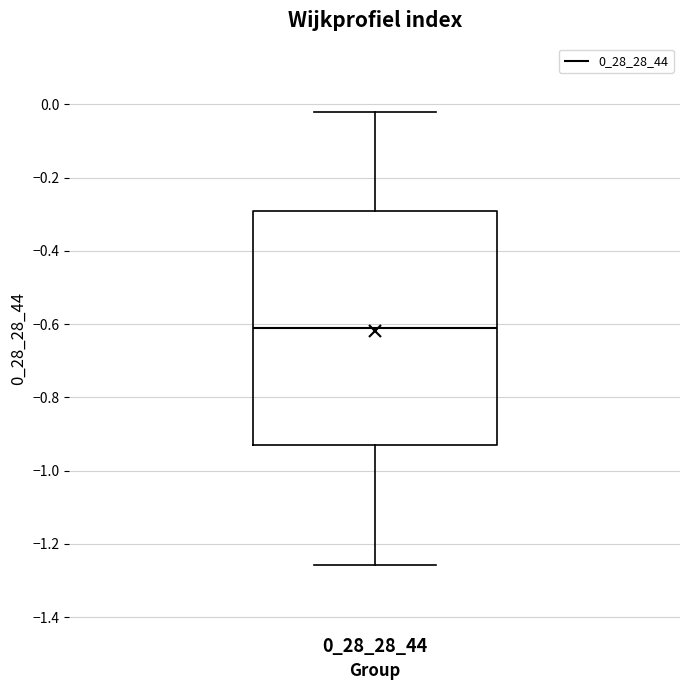

Transcribe this box plot: give where the median line is, the range the box spans, and where the two whiskers end, as read against the y-axis. The values are not printed on the chart, so give them approximately, as read against the axis.

median -0.60, box -0.94 to -0.30, whiskers -1.26 to -0.02